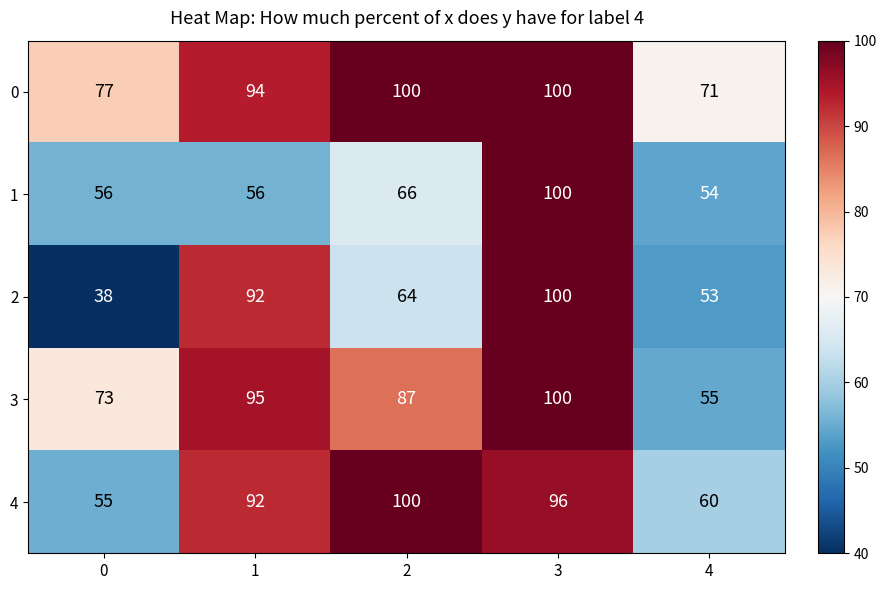

What is the smallest value displayed?

38